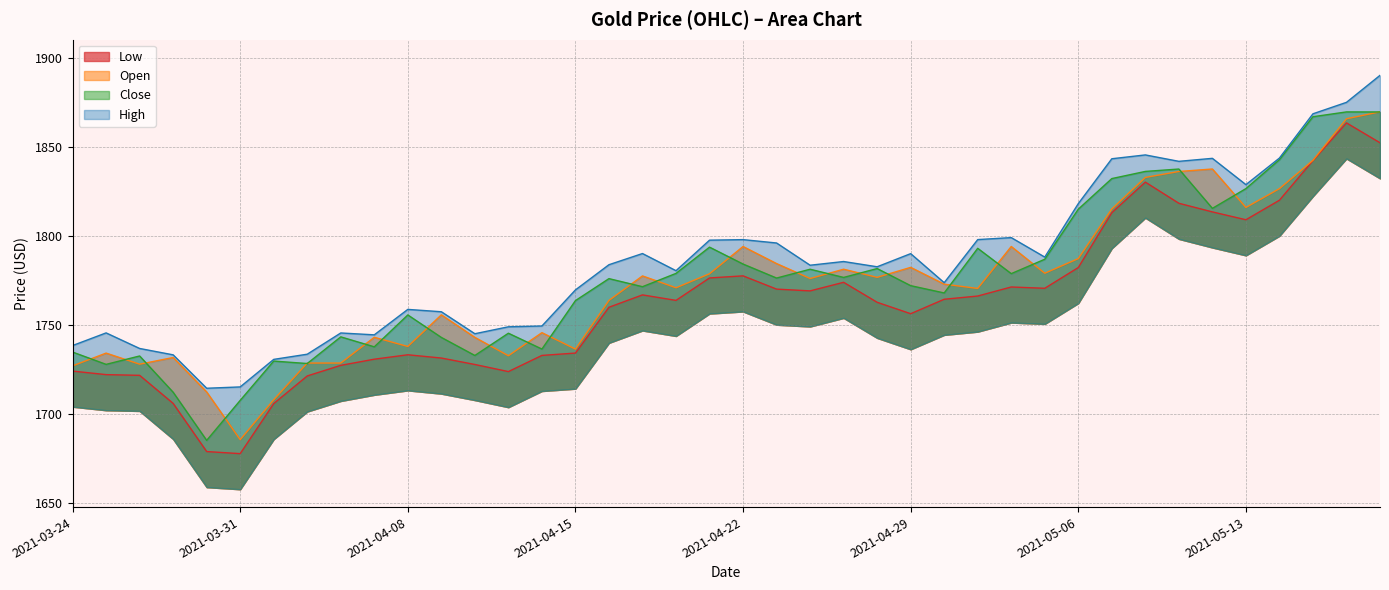

What are all the series names shown in the legend?

Low, Open, Close, High